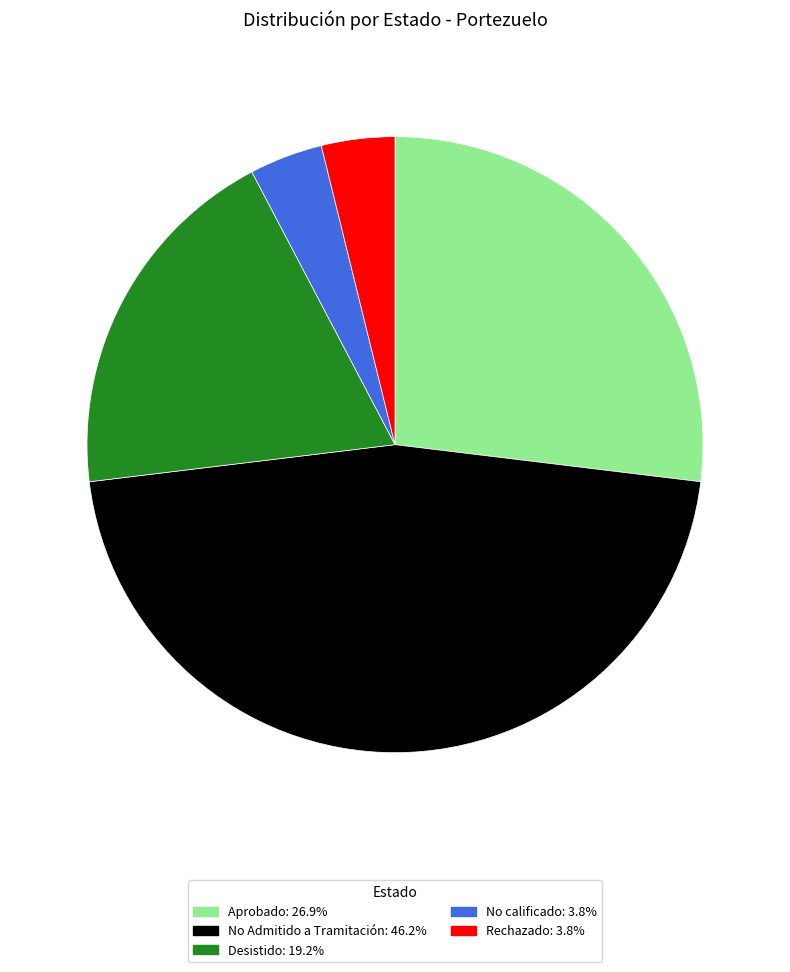

Is there a majority slice in this chart?

No